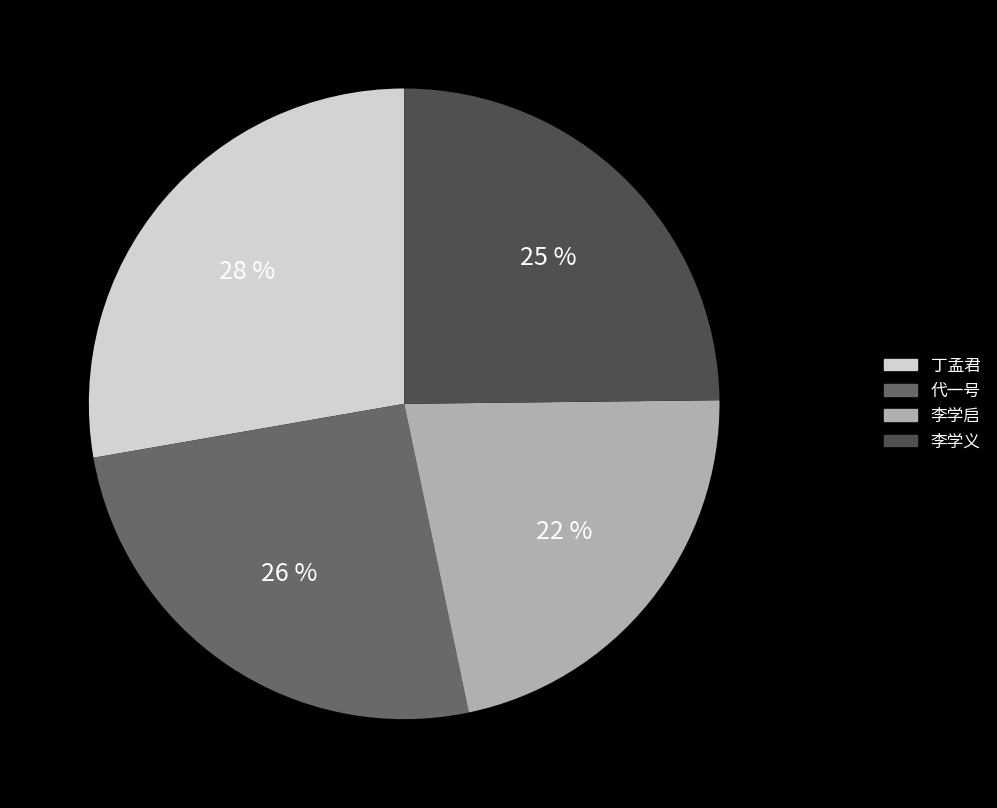

Is 代一号 the majority of the pie?

No